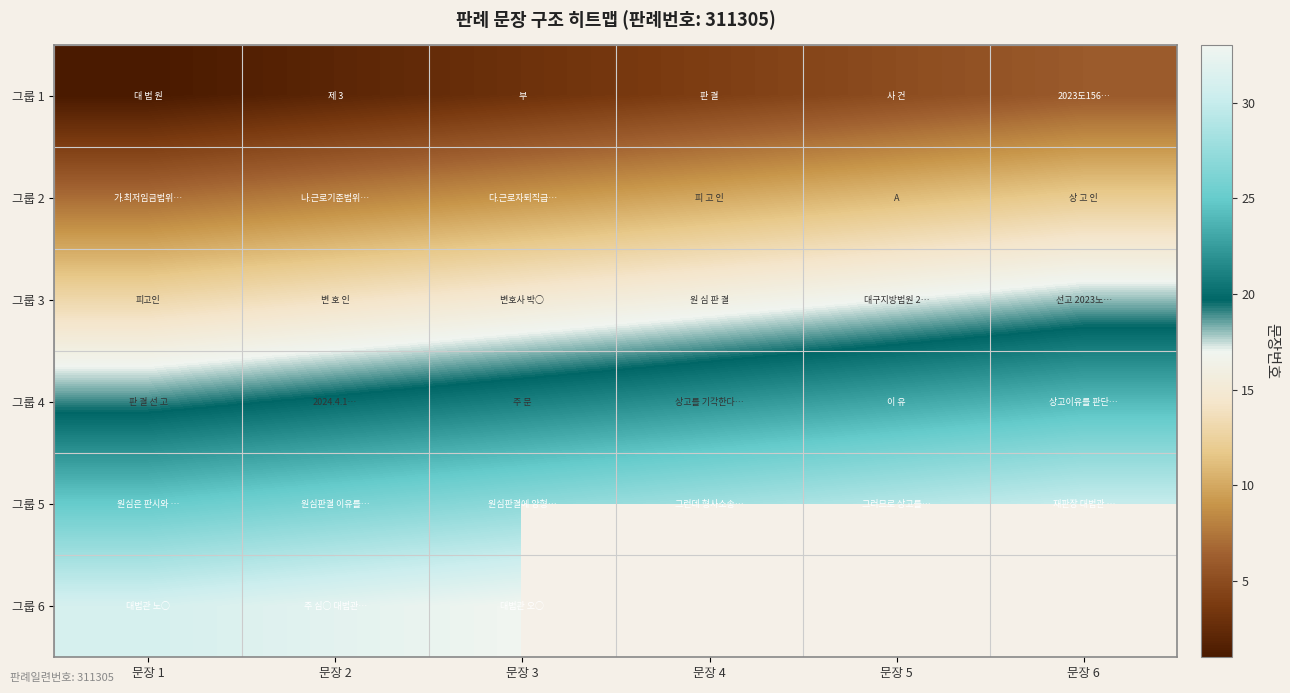

What is the spread (max minus min) of values at 문장 5?

24.0